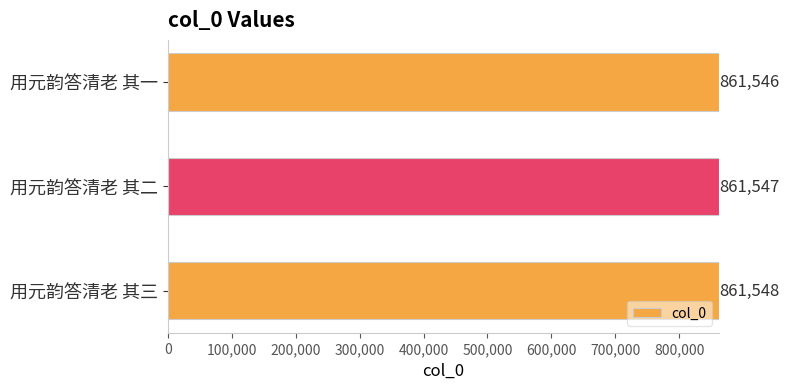

What position from the bottom is 用元韵答清老 其三?

1